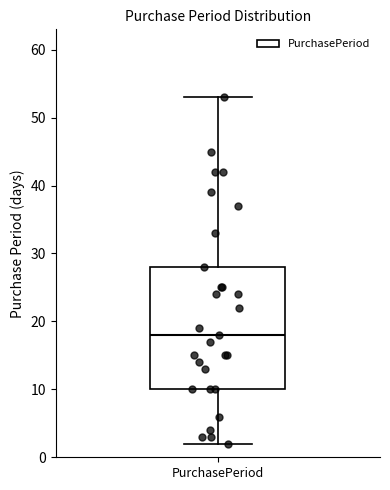

Where is the upper edge of the box for PurchasePeriod on the y-axis? The values are not printed on the chart, so give them approximately, as read against the axis.

28